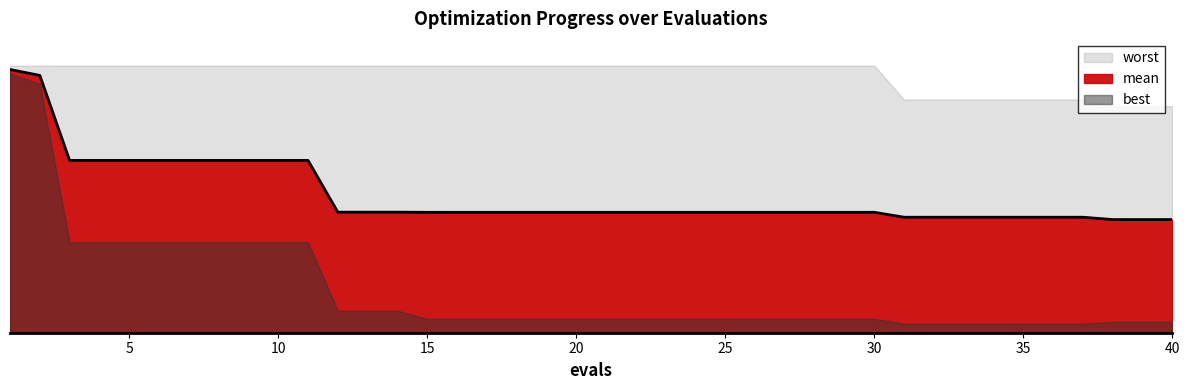

At which category is the sum across all series the highest?

1